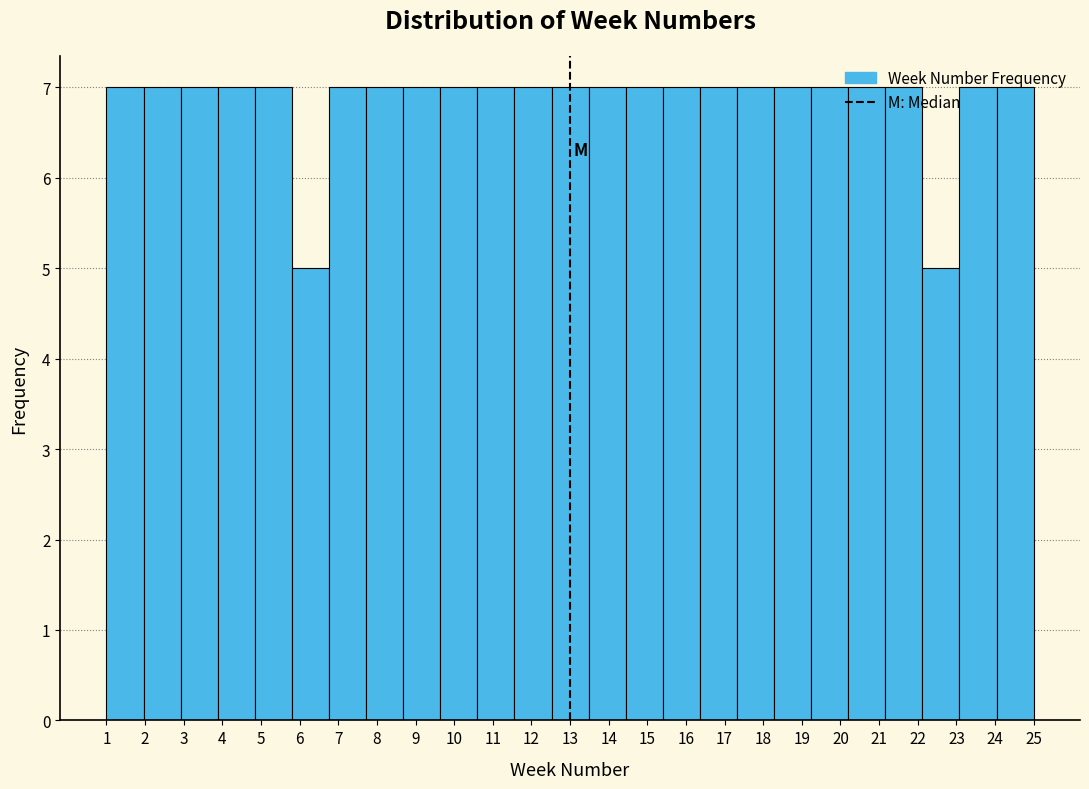

Reading left to right, transcribe this chart: for each bar, give the range it covers on the x-axis and its height. Neither the bar edges nor the heights are printed on the chart, so give them approximately, as read against the axes.

1.00 to 1.96: 7
1.96 to 2.92: 7
2.92 to 3.88: 7
3.88 to 4.84: 7
4.84 to 5.80: 7
5.80 to 6.76: 5
6.76 to 7.72: 7
7.72 to 8.68: 7
8.68 to 9.64: 7
9.64 to 10.60: 7
10.60 to 11.56: 7
11.56 to 12.52: 7
12.52 to 13.48: 7
13.48 to 14.44: 7
14.44 to 15.40: 7
15.40 to 16.36: 7
16.36 to 17.32: 7
17.32 to 18.28: 7
18.28 to 19.24: 7
19.24 to 20.20: 7
20.20 to 21.16: 7
21.16 to 22.12: 7
22.12 to 23.08: 5
23.08 to 24.04: 7
24.04 to 25.00: 7